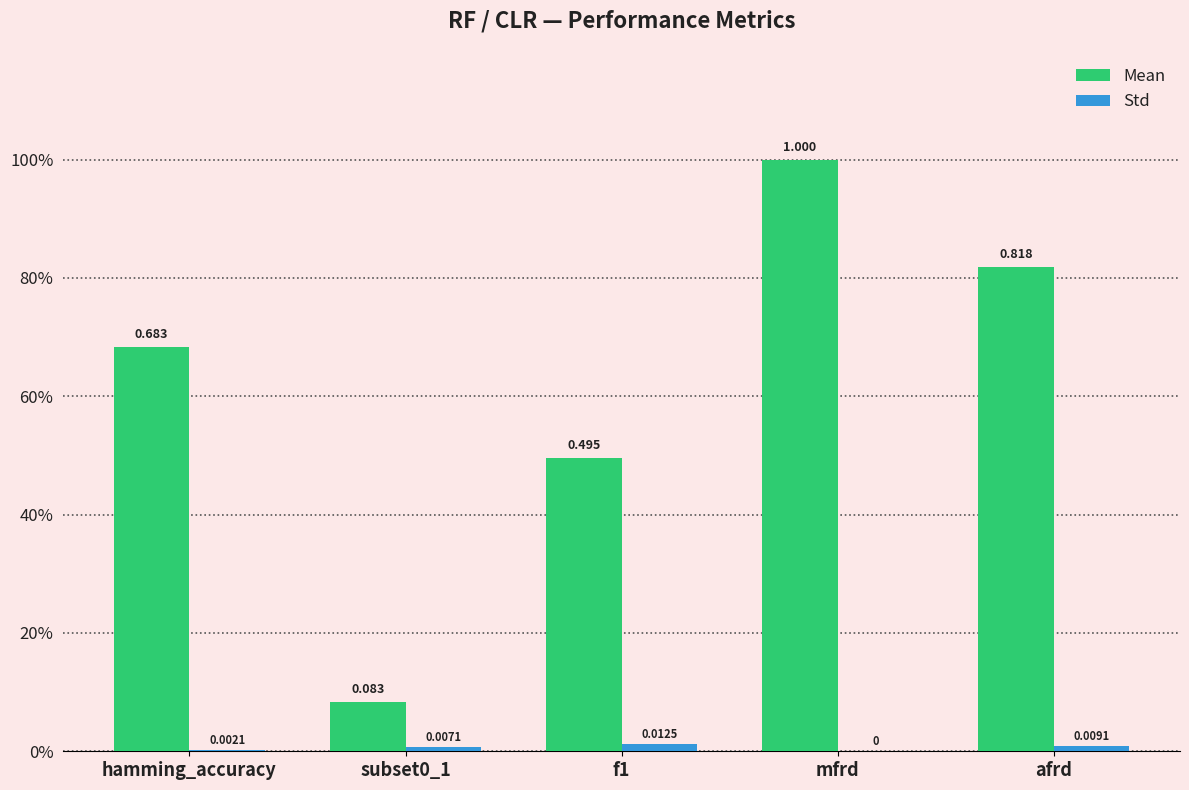

What are all the series names shown in the legend?

Mean, Std